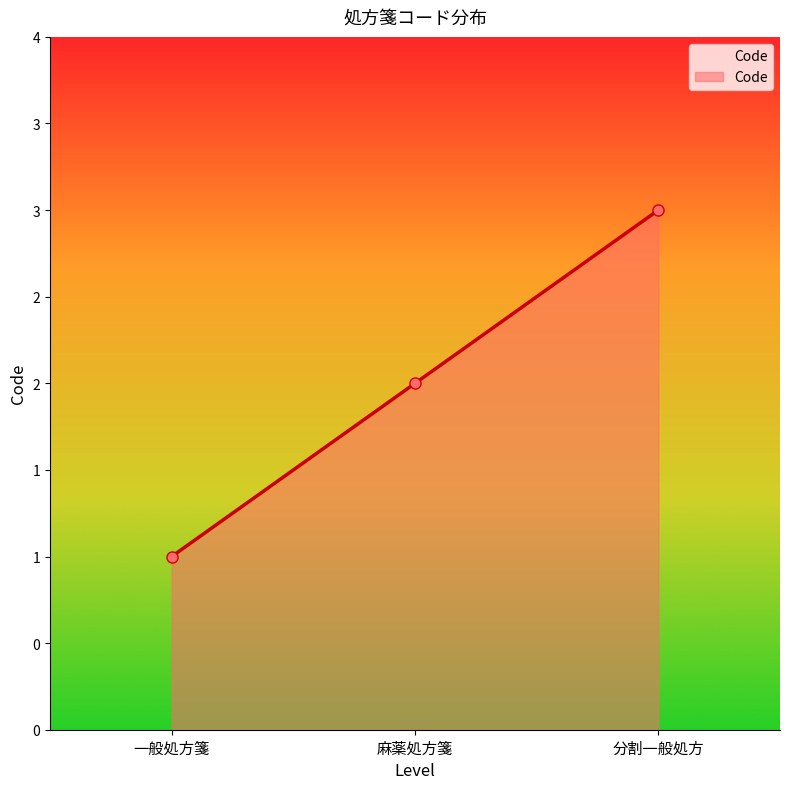

Does the chart have visible grid lines?

No